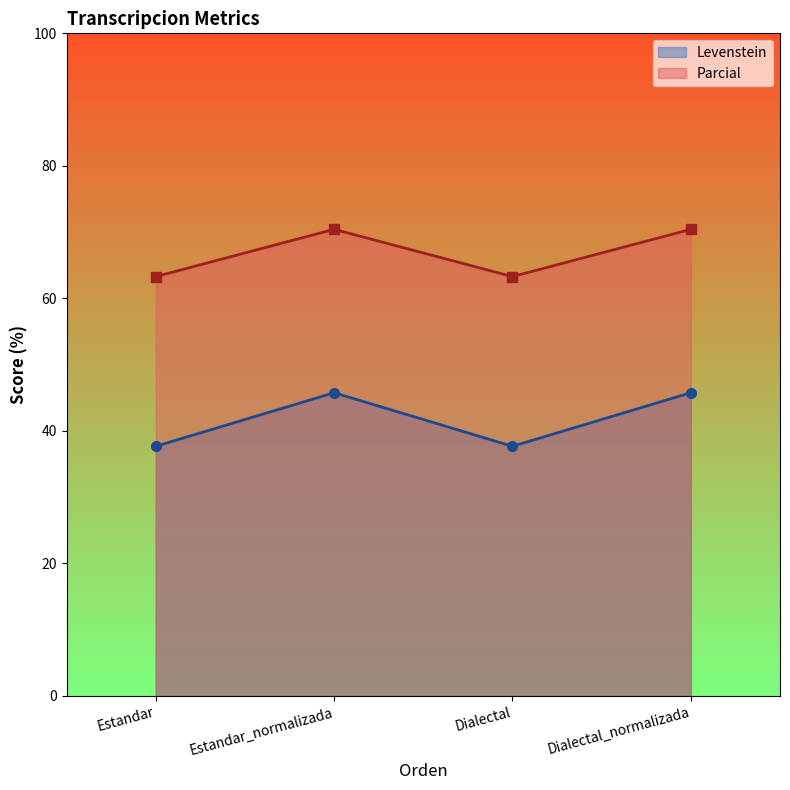

True or false: Levenstein has a value of 37.7 at Dialectal.

True